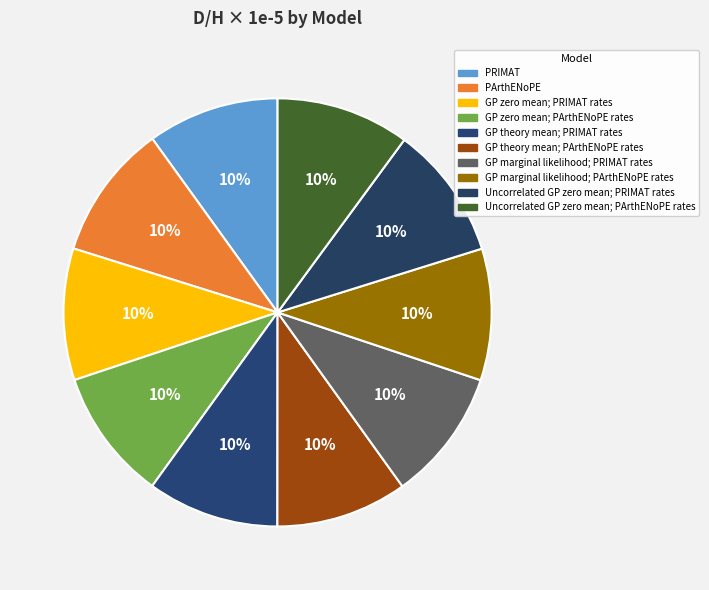

Is it true that Uncorrelated GP zero mean; PRIMAT rates is 10% of the pie?

True